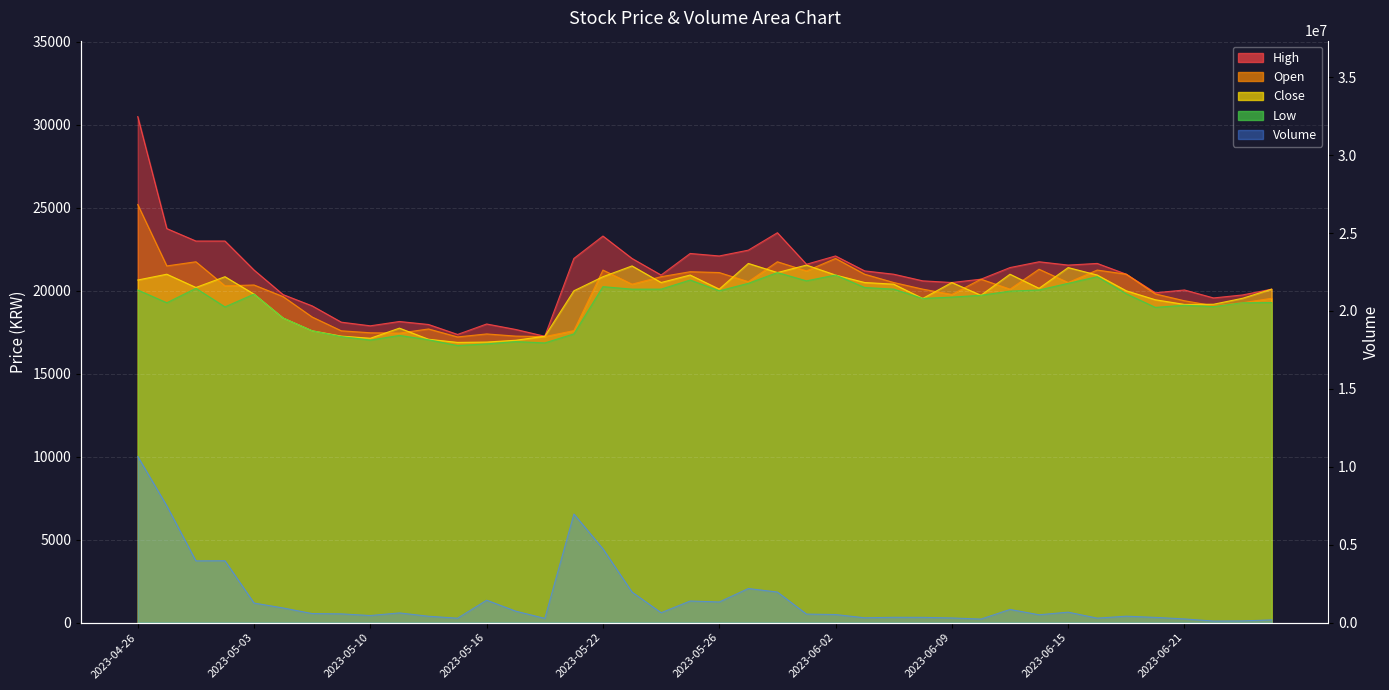

Is it true that Close equals 27449 at 2023-05-18?

False